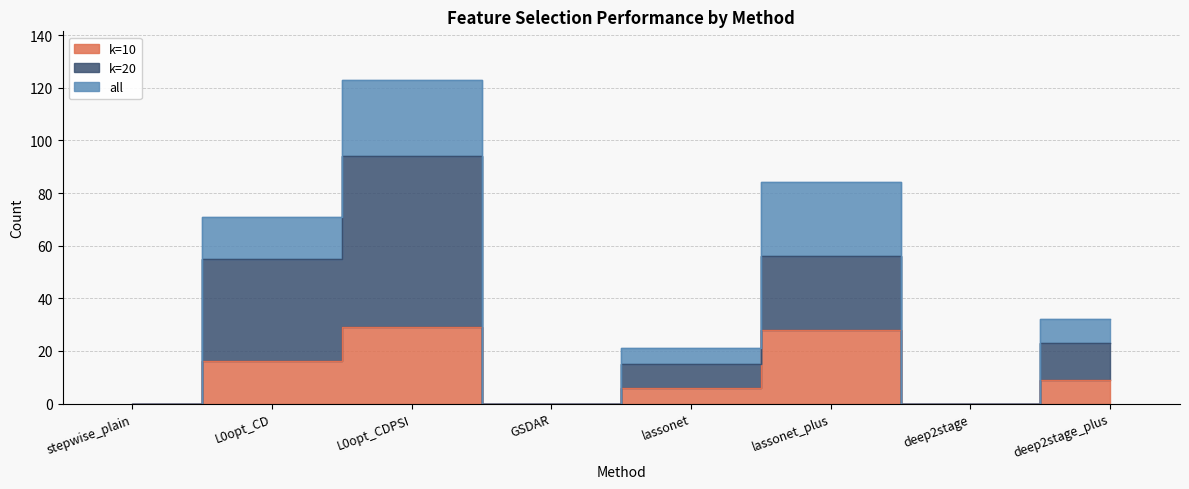

At which label does k=10 first exceed 9?

L0opt_CD